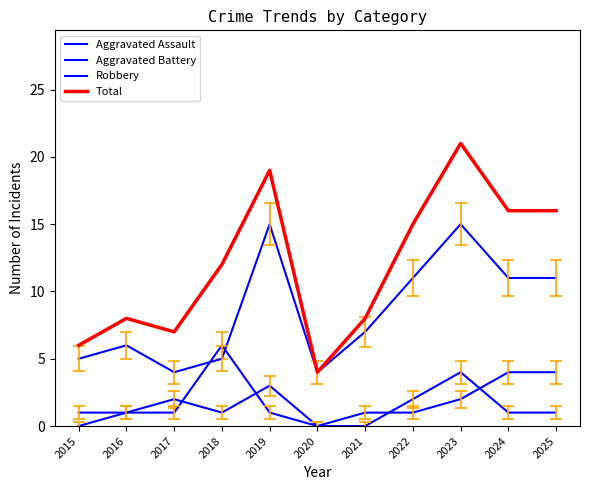

How many lines are shown in the chart?

4